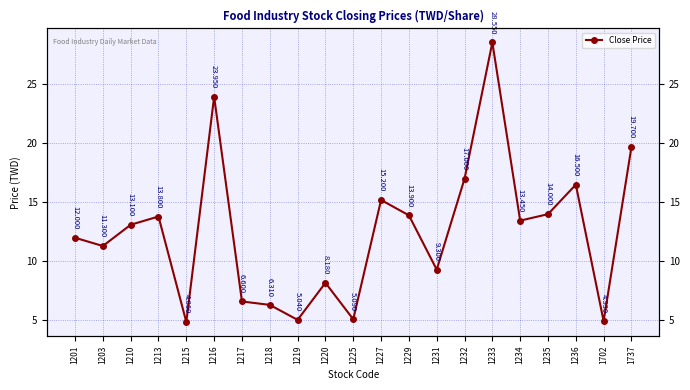

How many points are higher than both their immediate neighbors (excluding endpoints)?

6